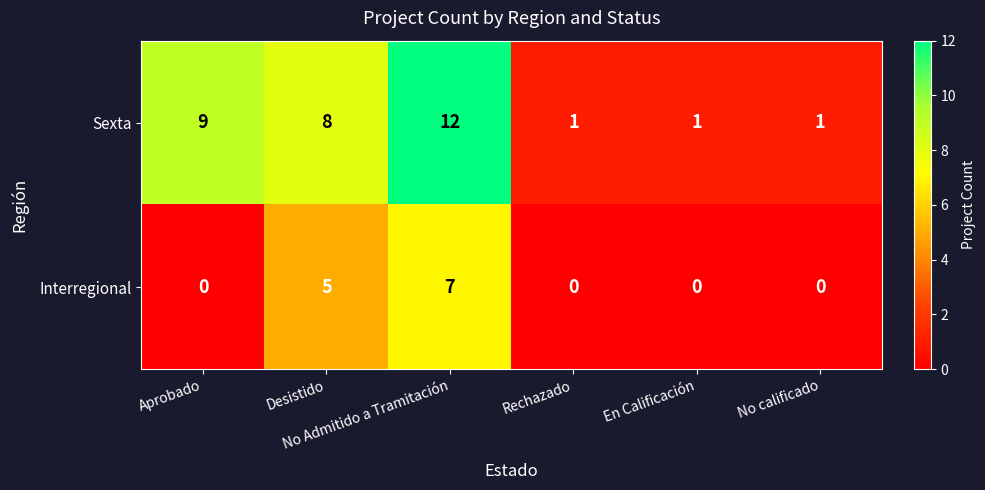

List the series in order of their peak value, lowest first.

Interregional, Sexta